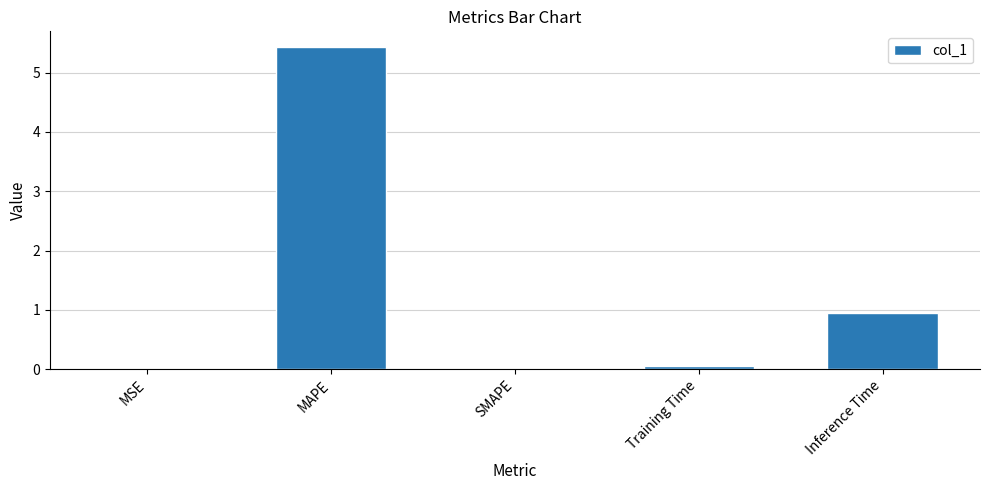

Where is the data nearest to the value 2?

Inference Time